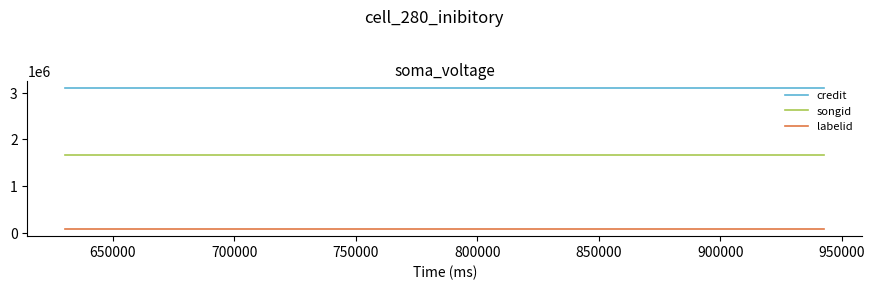

Read the songid value at 700000.

1667278